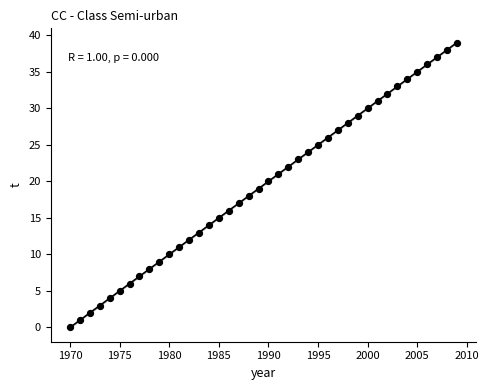

What is the range of Y values (max minus min)?

39